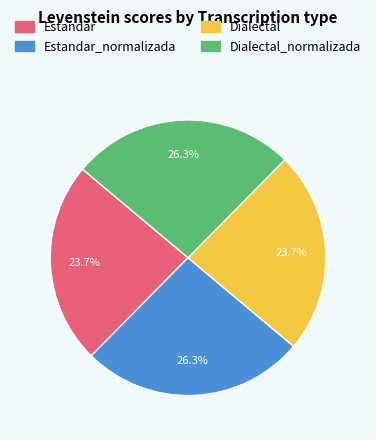

Is there any slice that represents more than half of the pie?

No